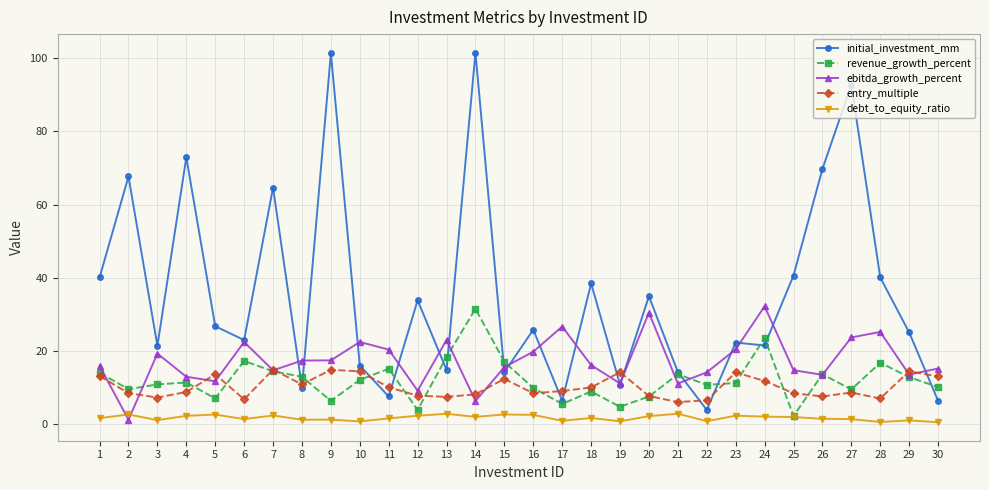

What is the maximum value for entry_multiple?

14.9